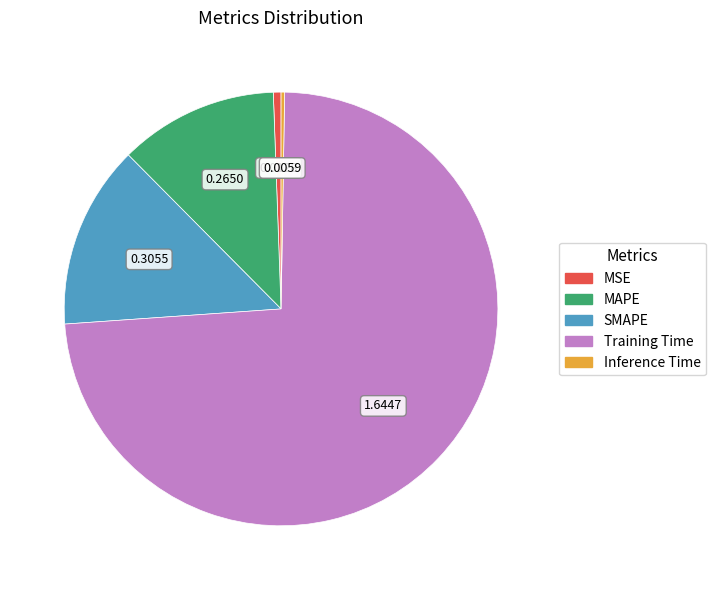

Which has a higher value, SMAPE or MSE?

SMAPE